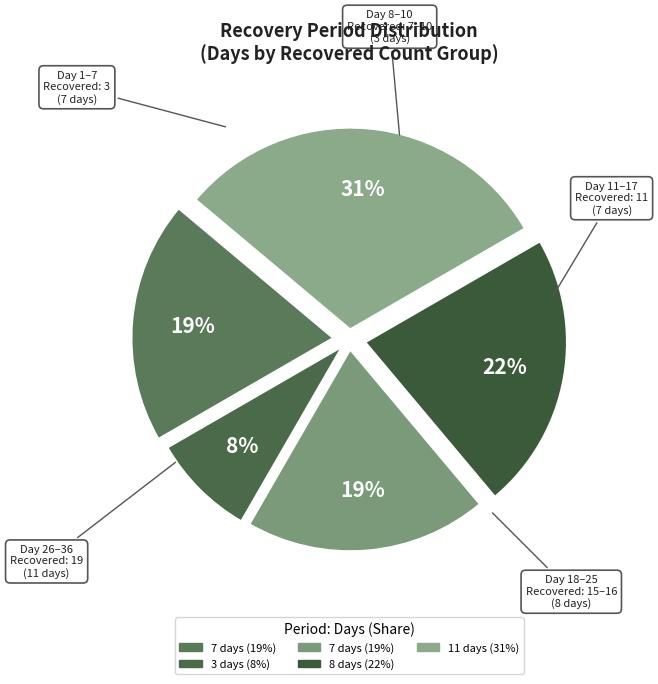

Count the number of slices in the pie.

5